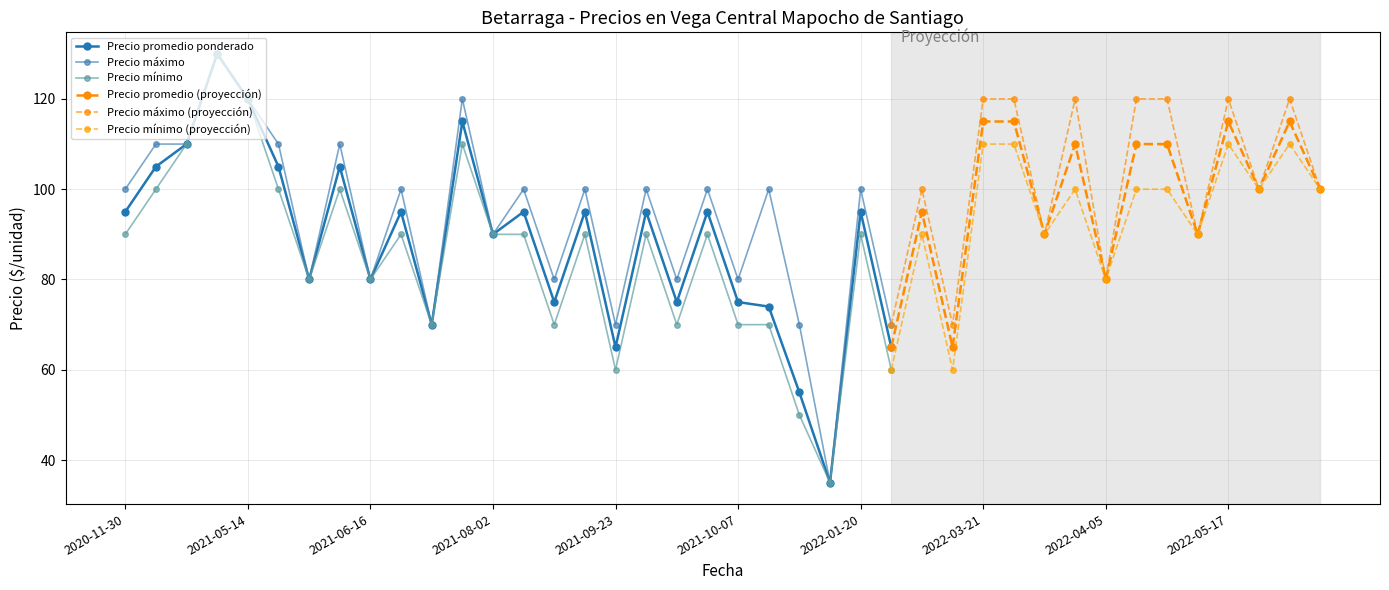

At which category is the sum across all series the highest?

2021-04-29